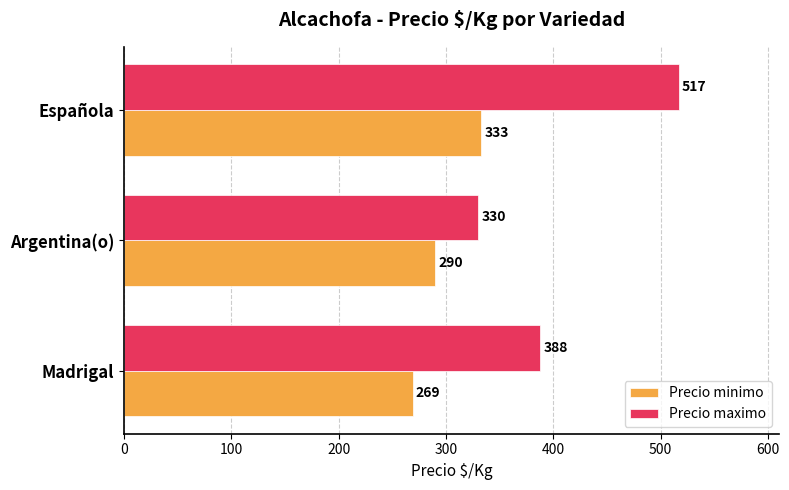

Read the Precio maximo value at Madrigal, to the nearest 50.

400